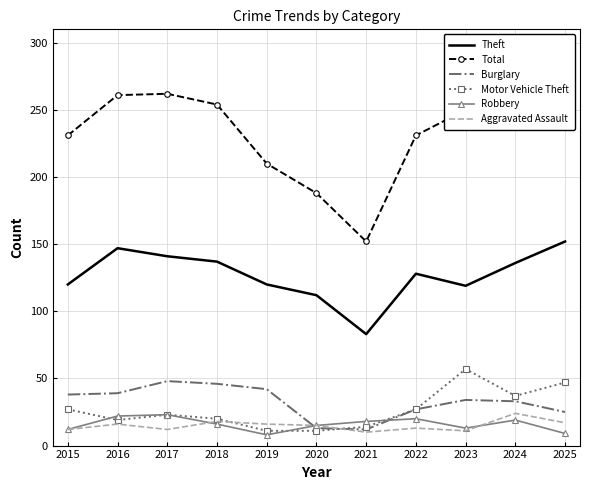

The Robbery series shows 8 at 2019. True or false?

True